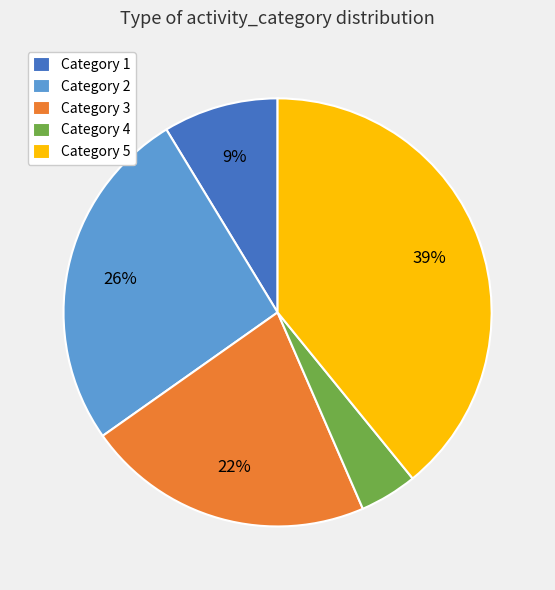

Is there any slice that represents more than half of the pie?

No